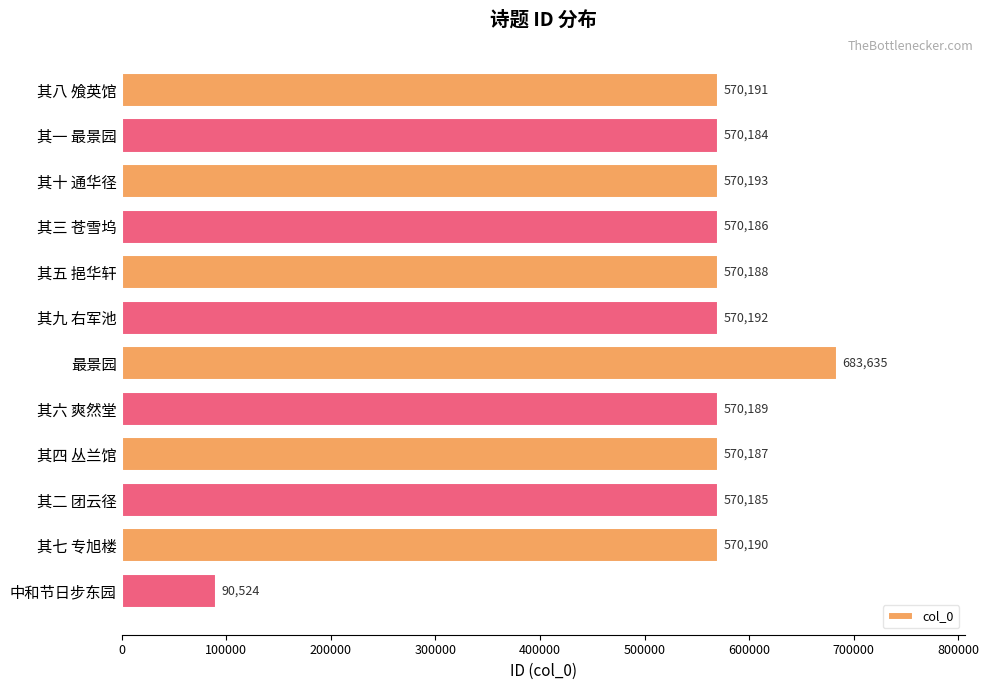

List the labels in order of value, smallest first.

中和节日步东园, 其一 最景园, 其二 团云径, 其三 苍雪坞, 其四 丛兰馆, 其五 挹华轩, 其六 爽然堂, 其七 专旭楼, 其八 飧英馆, 其九 右军池, 其十 通华径, 最景园